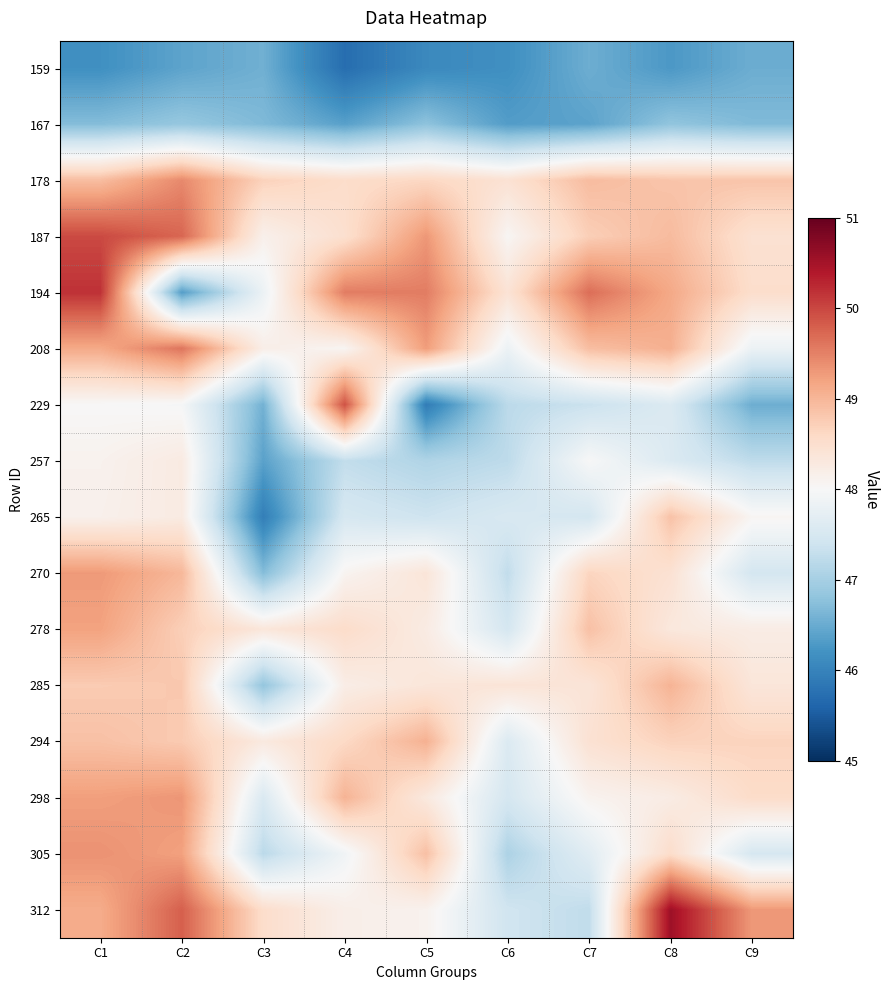

At C4, list the series in order from smallest to largest.

159, 167, 257, 265, 305, 208, 270, 312, 285, 187, 178, 278, 294, 298, 194, 229